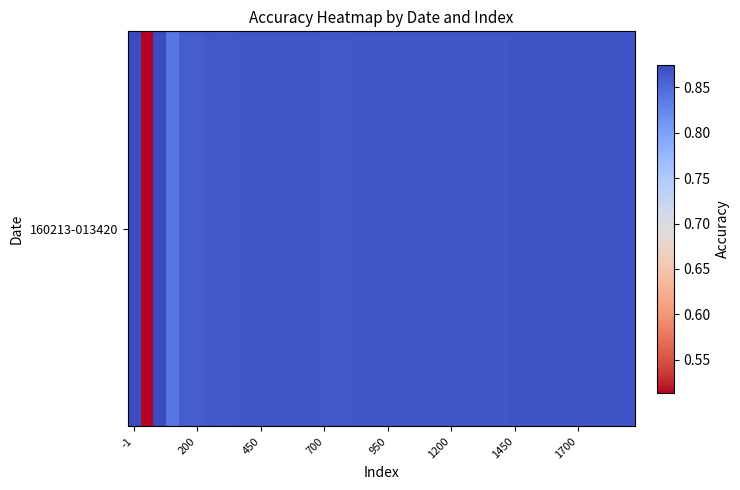

How many values are between 0 and 1?

40